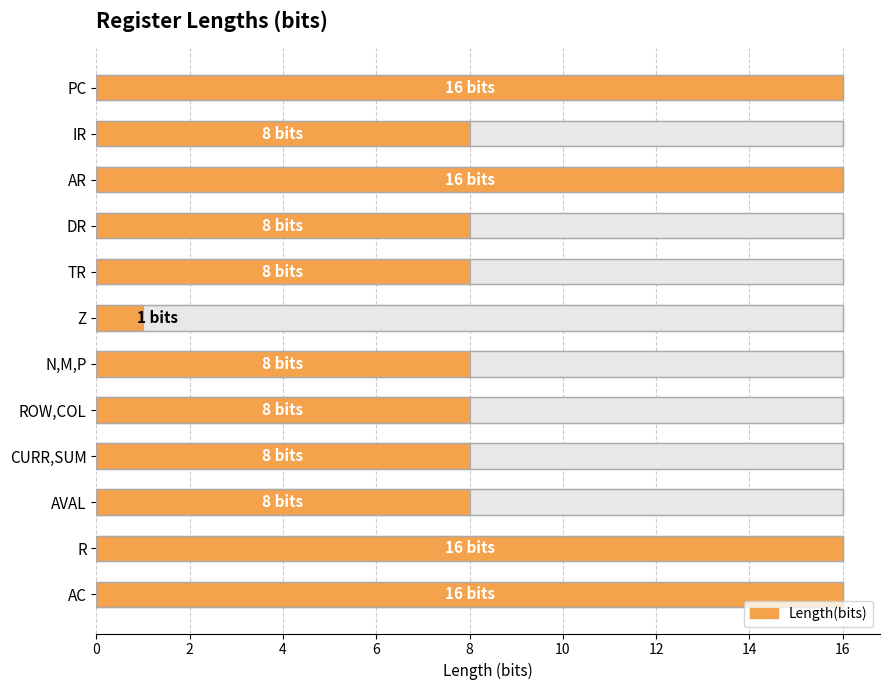

What is the difference between the values at ROW,COL and Z?

7